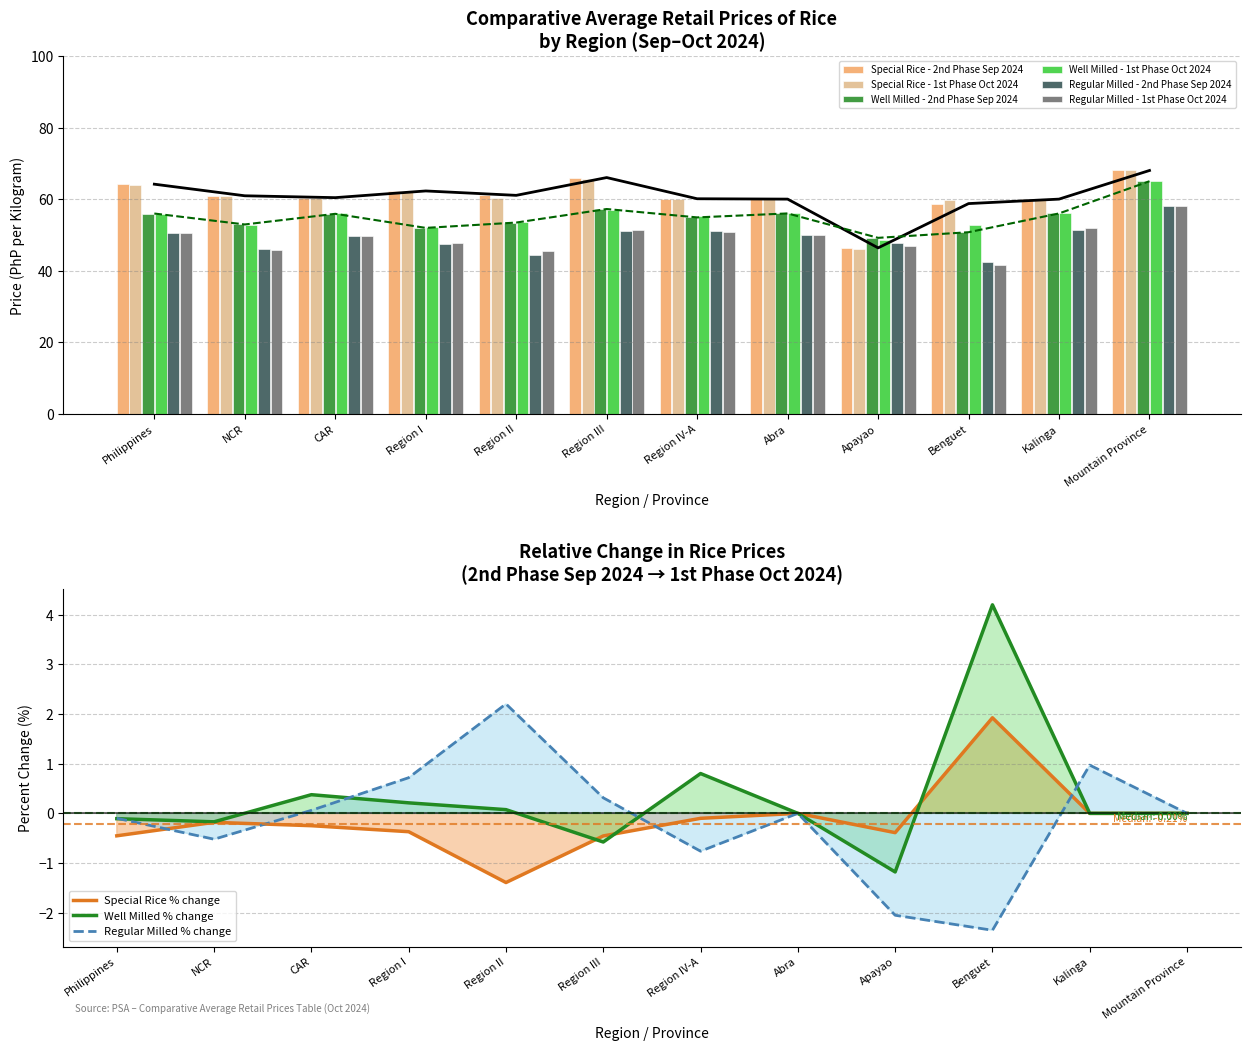

True or false: Regular Milled - 2nd Phase Sep 2024 has a value of 9.6 at Region II.

False